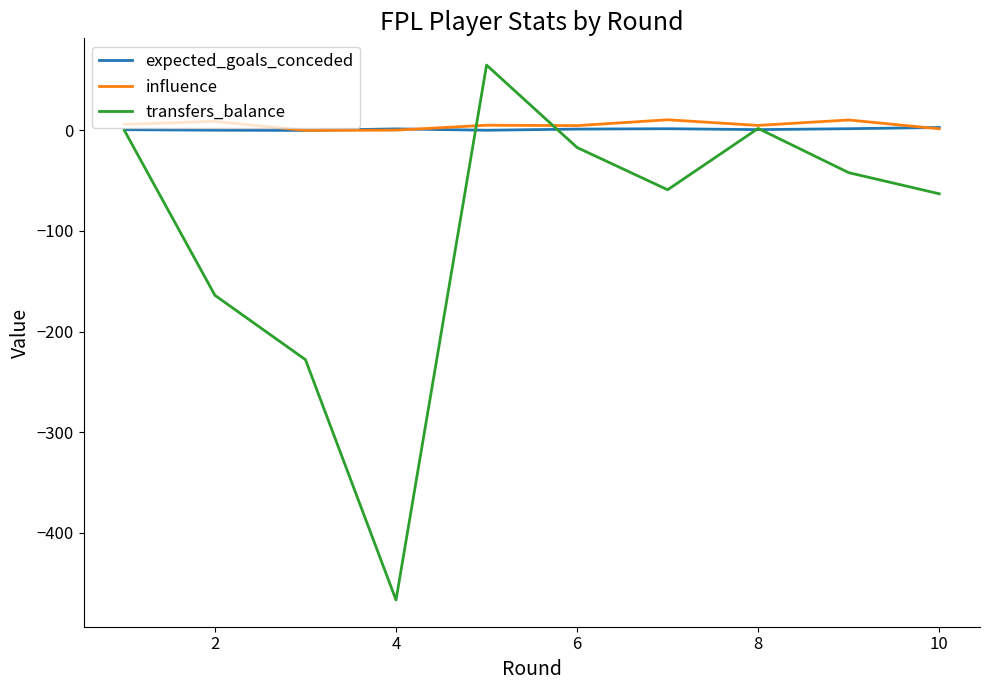

Which series has the widest spread of values?

transfers_balance